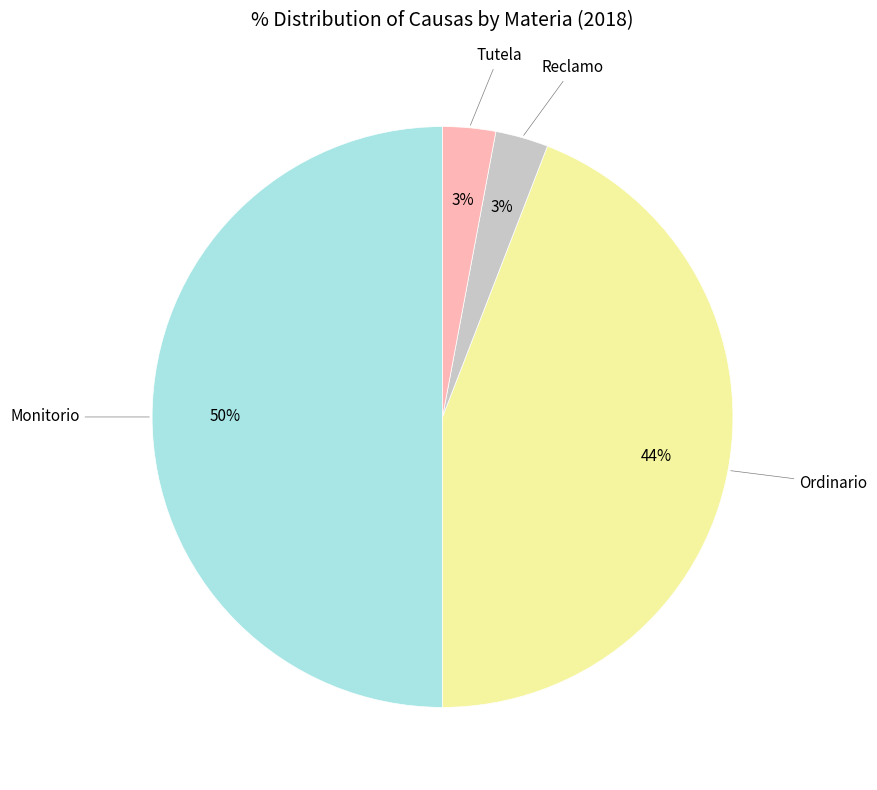

To the nearest percent, what is the difference between the largest and smallest slice percentages?

47%